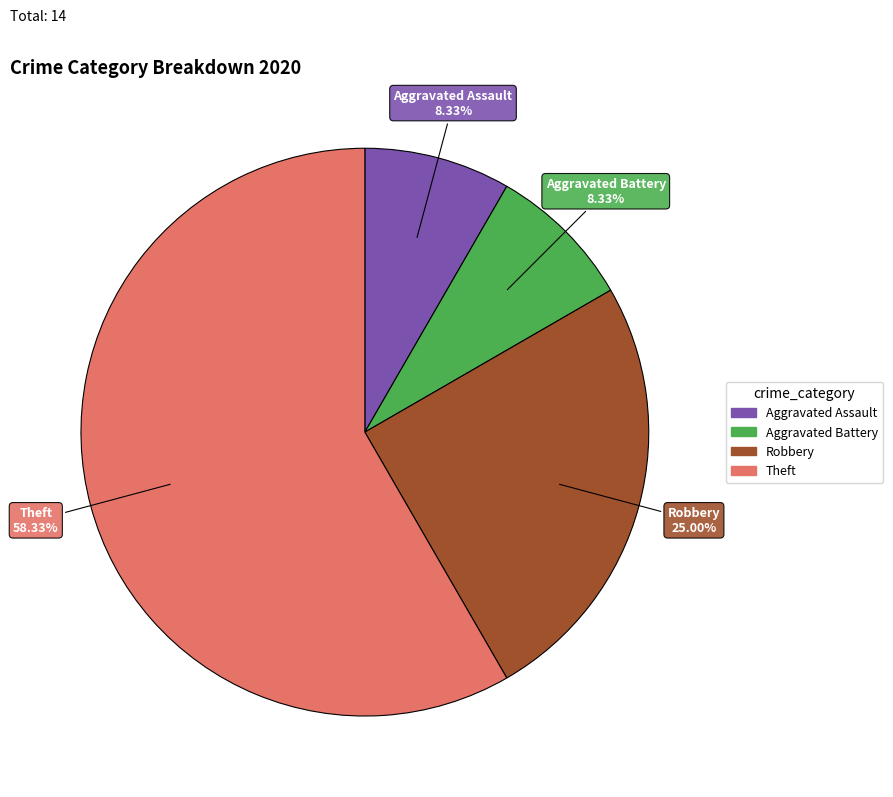

Is Aggravated Battery the majority of the pie?

No